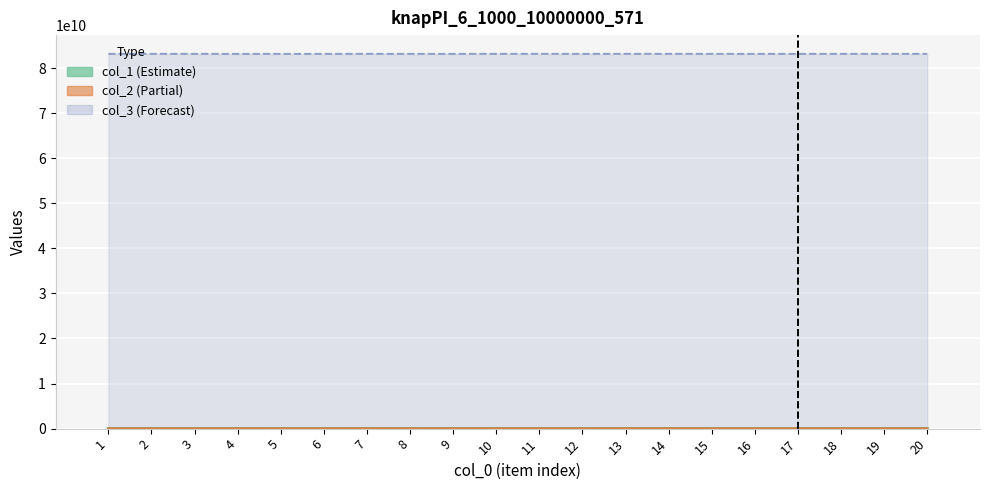

Which has a higher value, 7 or 6?

7